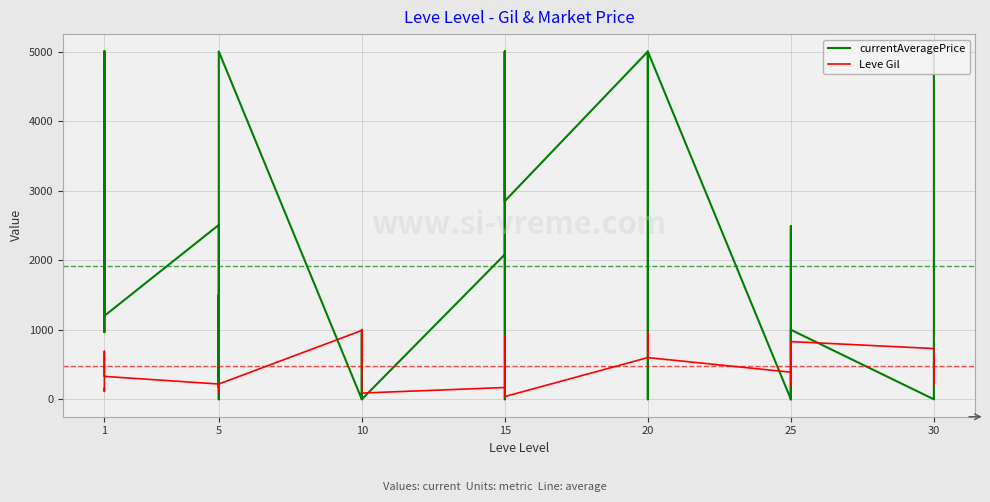

Is this an area chart (filled region under the line)?

No